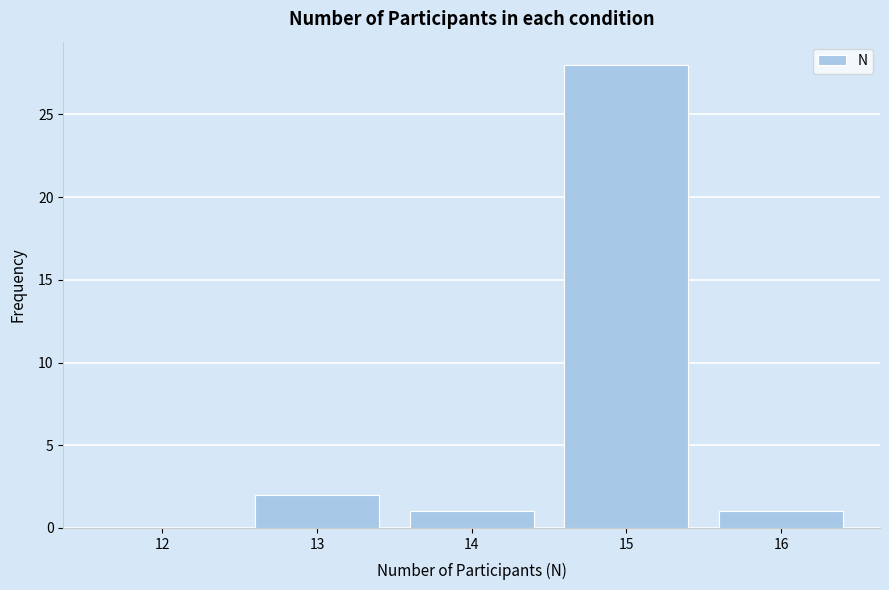

Reading left to right, transcribe all the data shown in this chart.

12=0	13=2	14=1	15=28	16=1